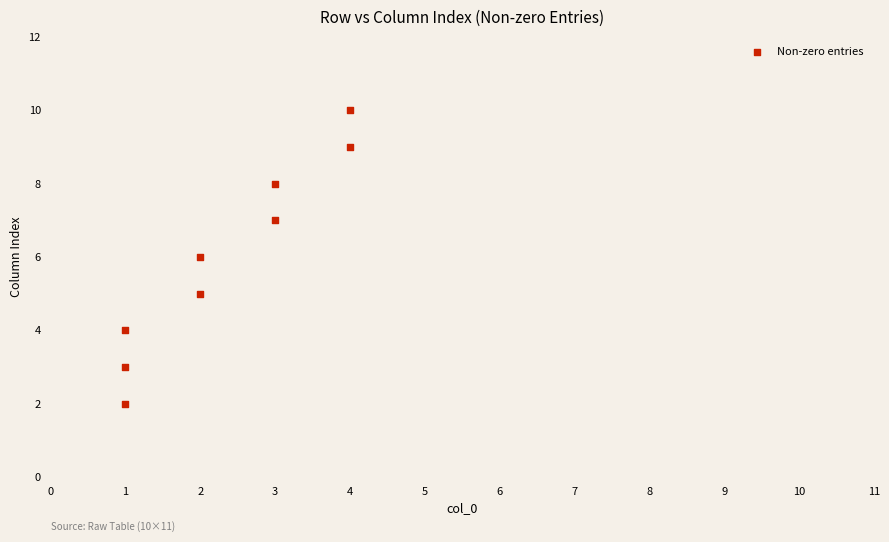

What is the average Y value?

6